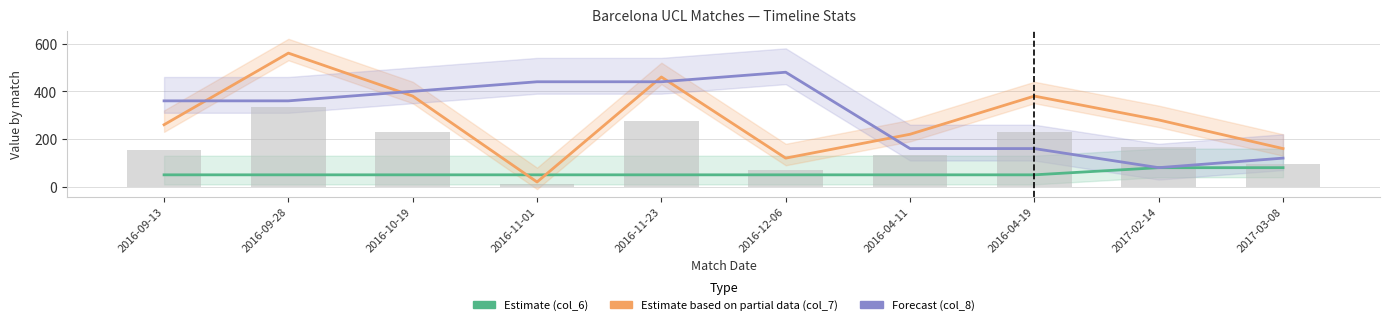

How many values in the Estimate based on partial data (col_7 Day) series exceed 280?

4